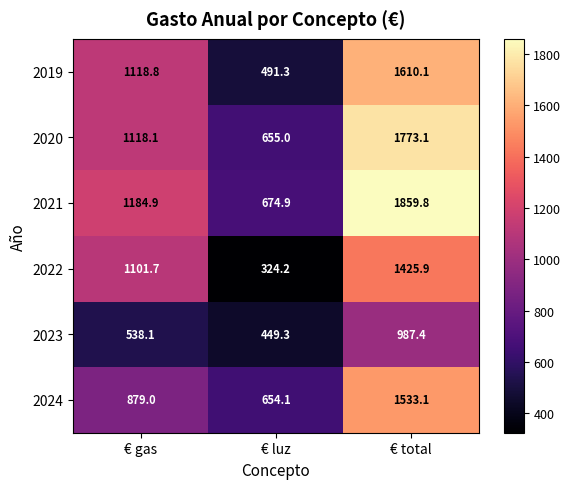

Which category has the lowest value across all series?

€ luz